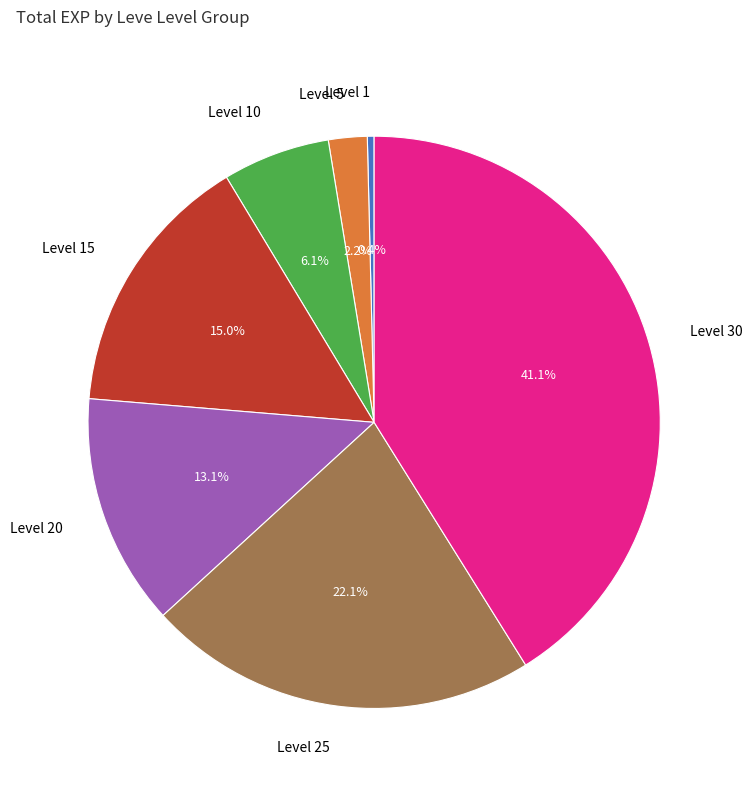

To the nearest percent, what is the difference between the Level 15 and Level 25 slice percentages?

7%